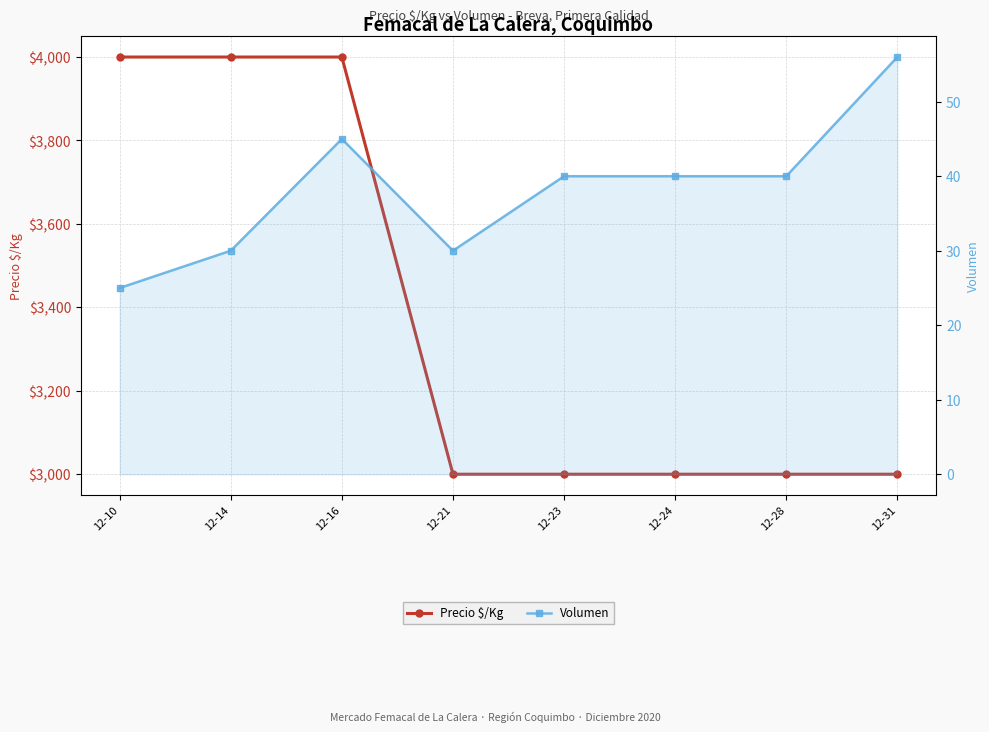

Count the Precio $/Kg values in the range 3000 to 4000.

8